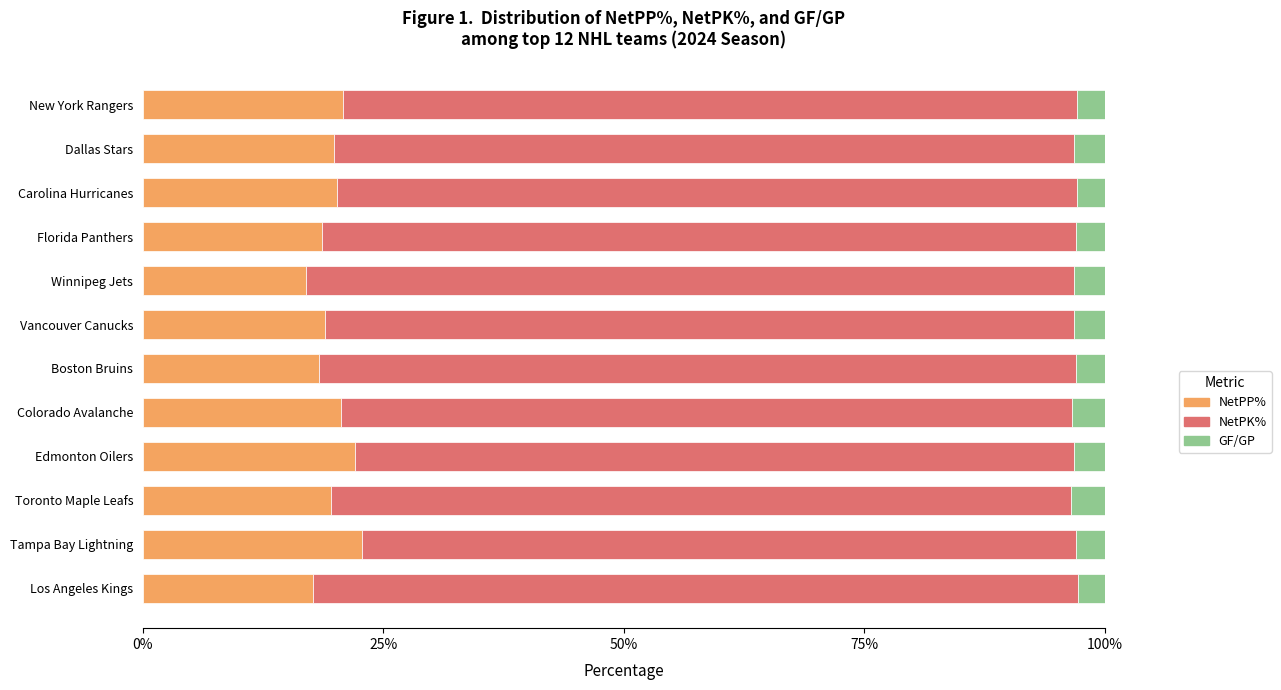

The value of NetPP% at Dallas Stars is 19.9. True or false?

True